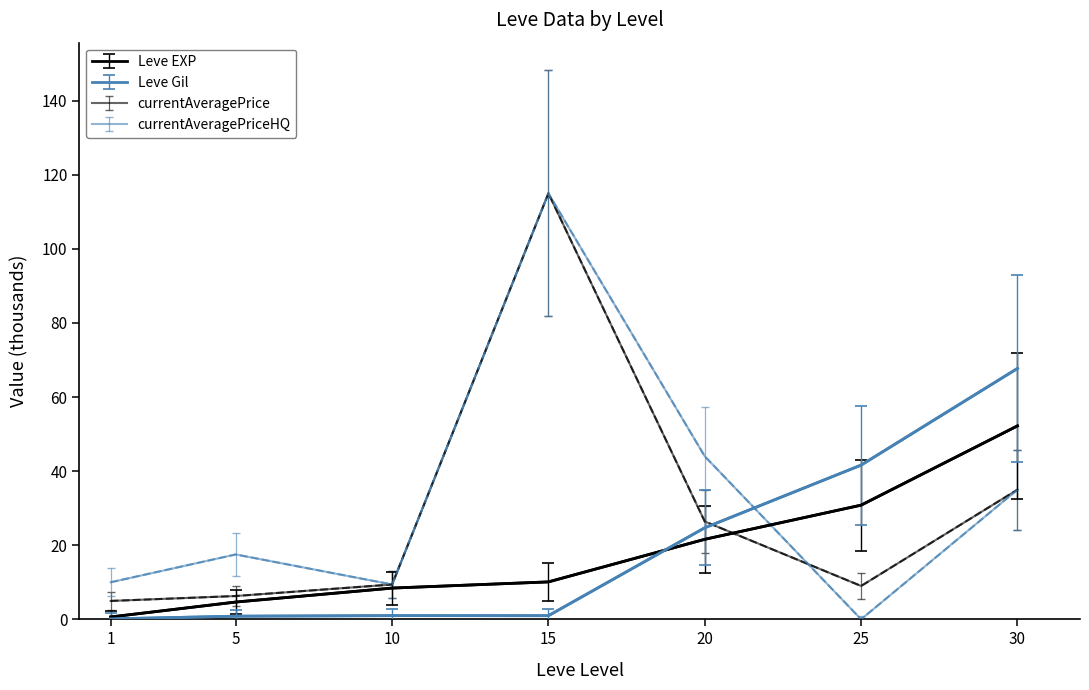

What is the average value of the currentAveragePriceHQ series?

33.0